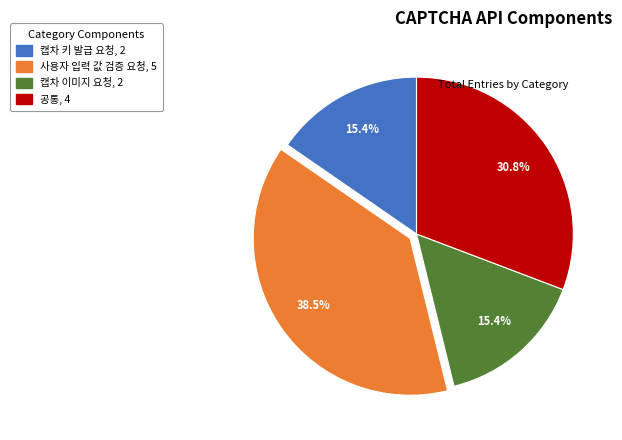

To the nearest percent, what percentage of the pie is 캡차 키 발급 요청?

15%